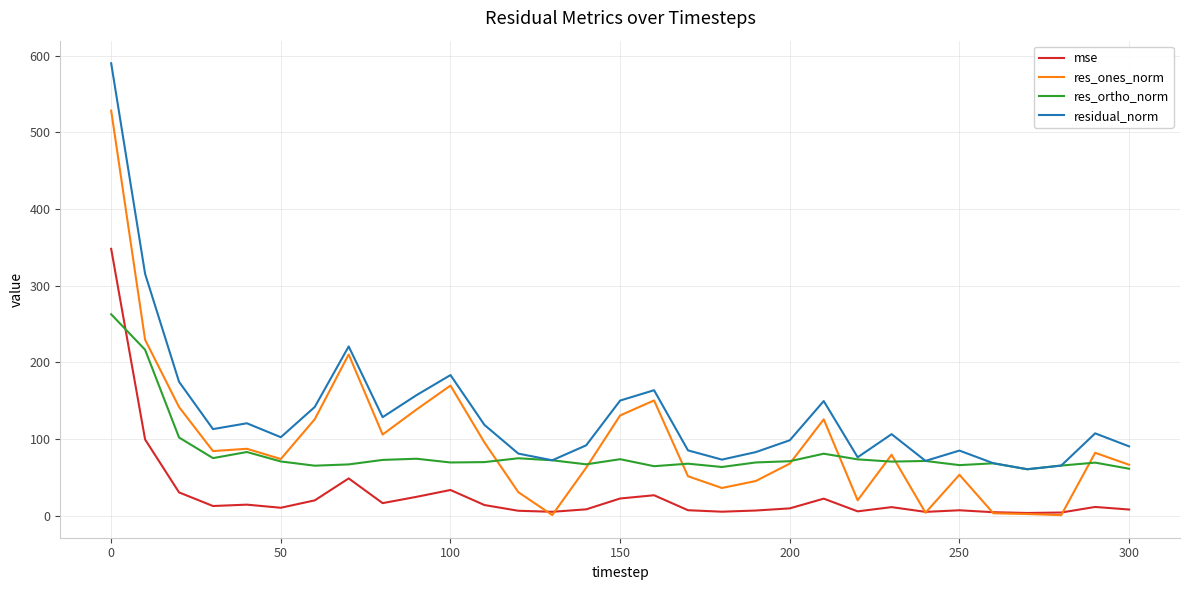

True or false: residual_norm and mse intersect in this chart.

False